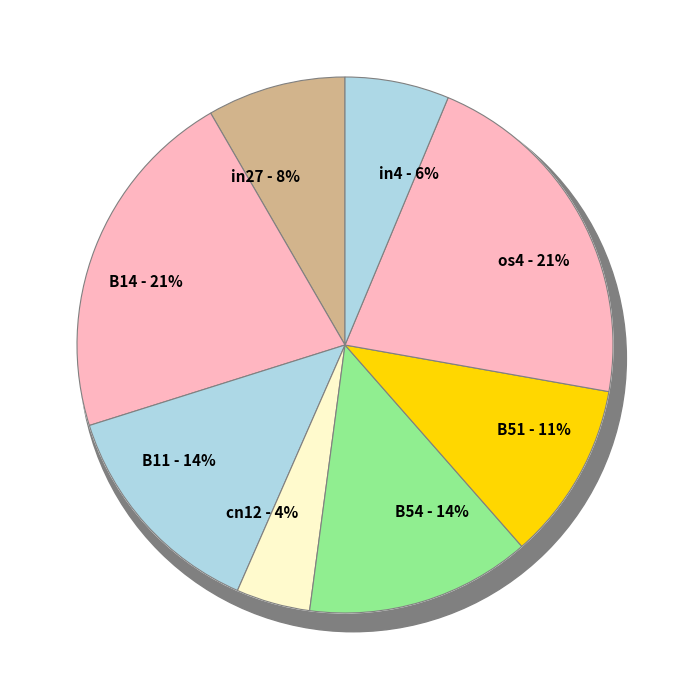

What is the largest slice in the pie chart?

B14